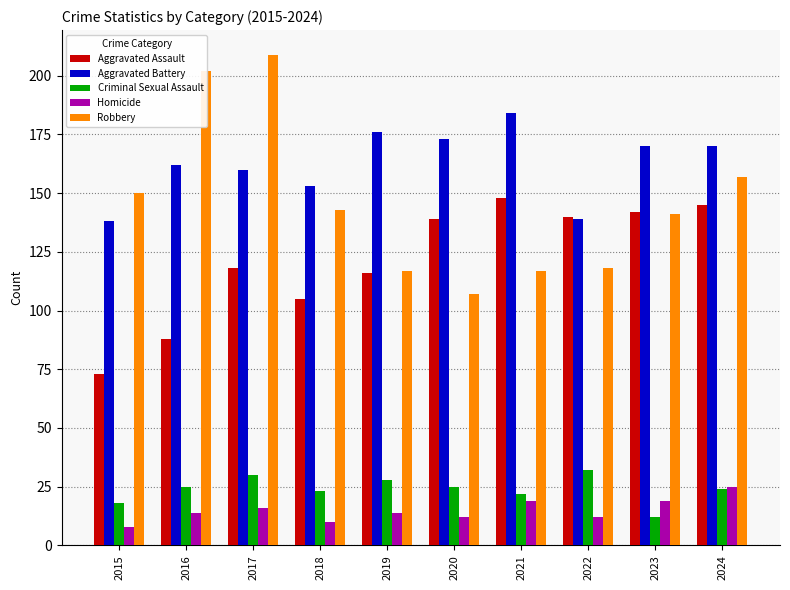

At 2020, list the series in order from largest to smallest.

Aggravated Battery, Aggravated Assault, Robbery, Criminal Sexual Assault, Homicide